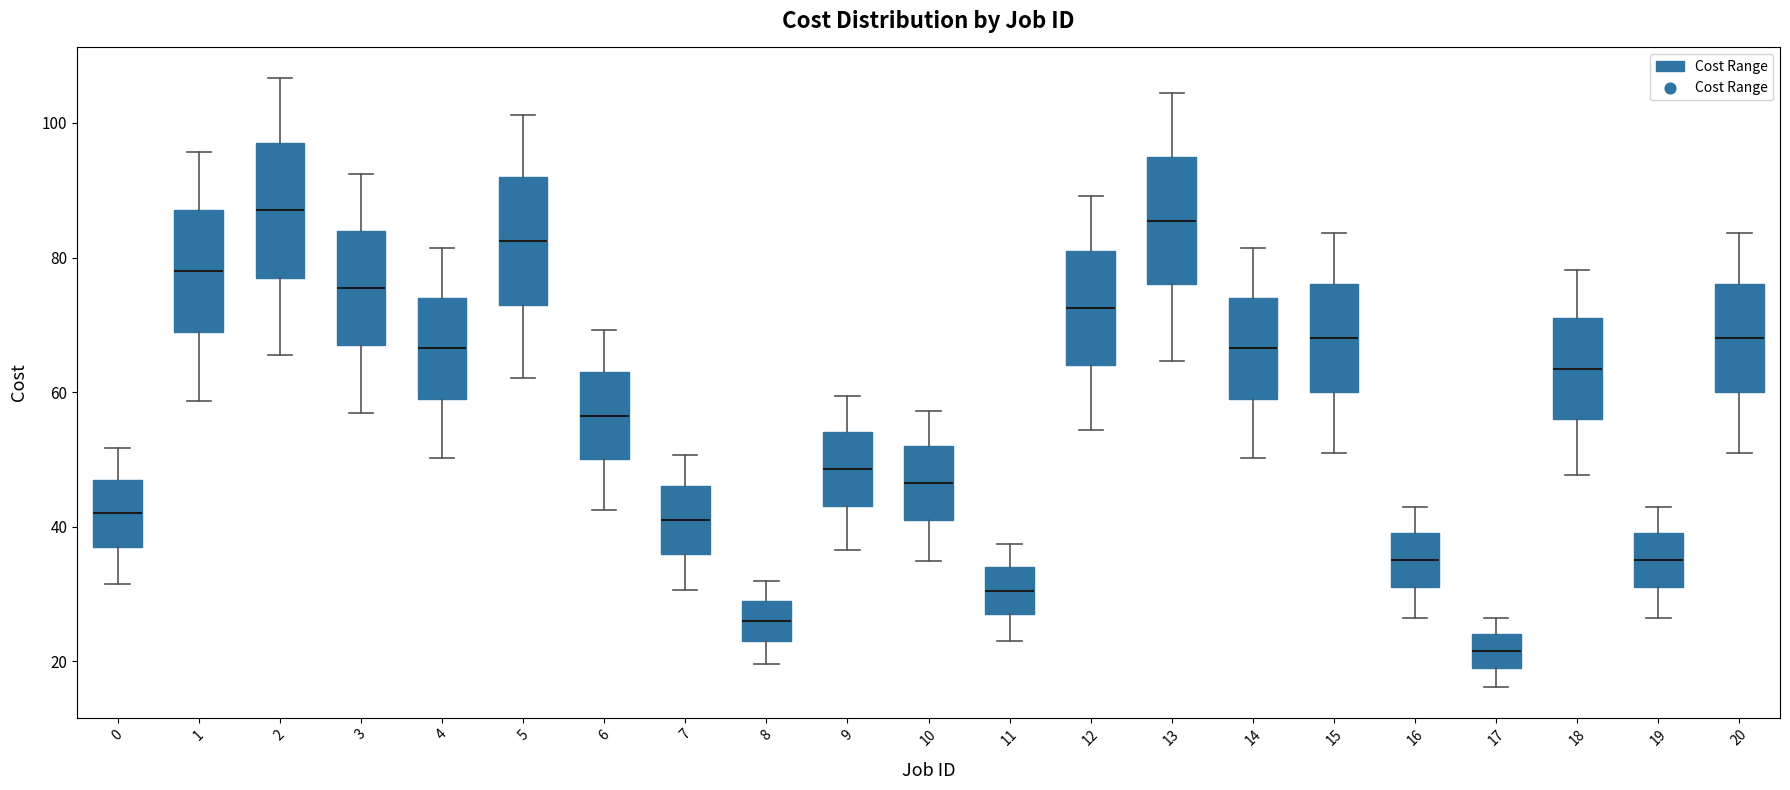

Reading left to right, read every box against the y-axis: the position of its median line, the range the box covers, and the ends of its whiskers. The values are not printed on the chart, so give them approximately, as read against the axis.

0: median 42, box 38 to 48, whiskers 32 to 52
1: median 78, box 70 to 88, whiskers 58 to 96
2: median 88, box 78 to 98, whiskers 66 to 106
3: median 76, box 68 to 84, whiskers 56 to 92
4: median 66, box 60 to 74, whiskers 50 to 82
5: median 82, box 74 to 92, whiskers 62 to 102
6: median 56, box 50 to 64, whiskers 42 to 70
7: median 42, box 36 to 46, whiskers 30 to 50
8: median 26, box 24 to 30, whiskers 20 to 32
9: median 48, box 44 to 54, whiskers 36 to 60
10: median 46, box 42 to 52, whiskers 34 to 58
11: median 30, box 28 to 34, whiskers 22 to 38
12: median 72, box 64 to 82, whiskers 54 to 90
13: median 86, box 76 to 96, whiskers 64 to 104
14: median 66, box 60 to 74, whiskers 50 to 82
15: median 68, box 60 to 76, whiskers 52 to 84
16: median 36, box 32 to 40, whiskers 26 to 42
17: median 22, box 20 to 24, whiskers 16 to 26
18: median 64, box 56 to 72, whiskers 48 to 78
19: median 36, box 32 to 40, whiskers 26 to 42
20: median 68, box 60 to 76, whiskers 52 to 84